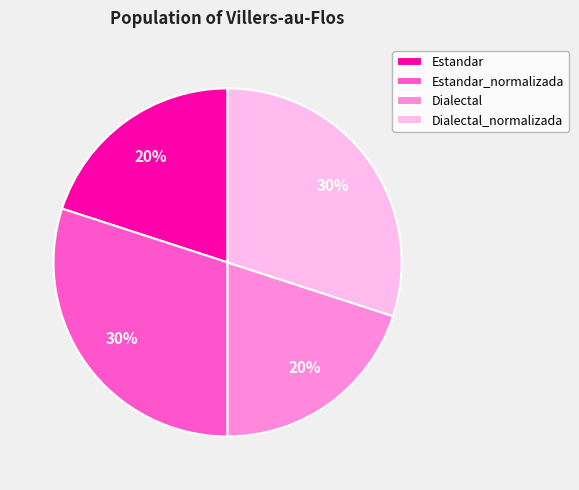

To the nearest percent, what percentage of the pie is Dialectal?

20%